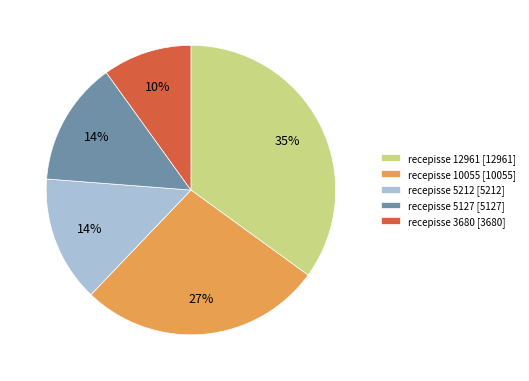

How many segments does this pie chart have?

5